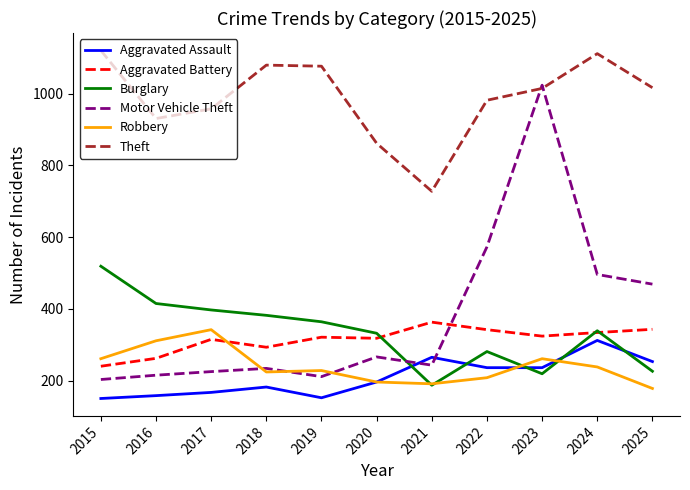

Which series changed the most between 2019 and 2025?

Motor Vehicle Theft